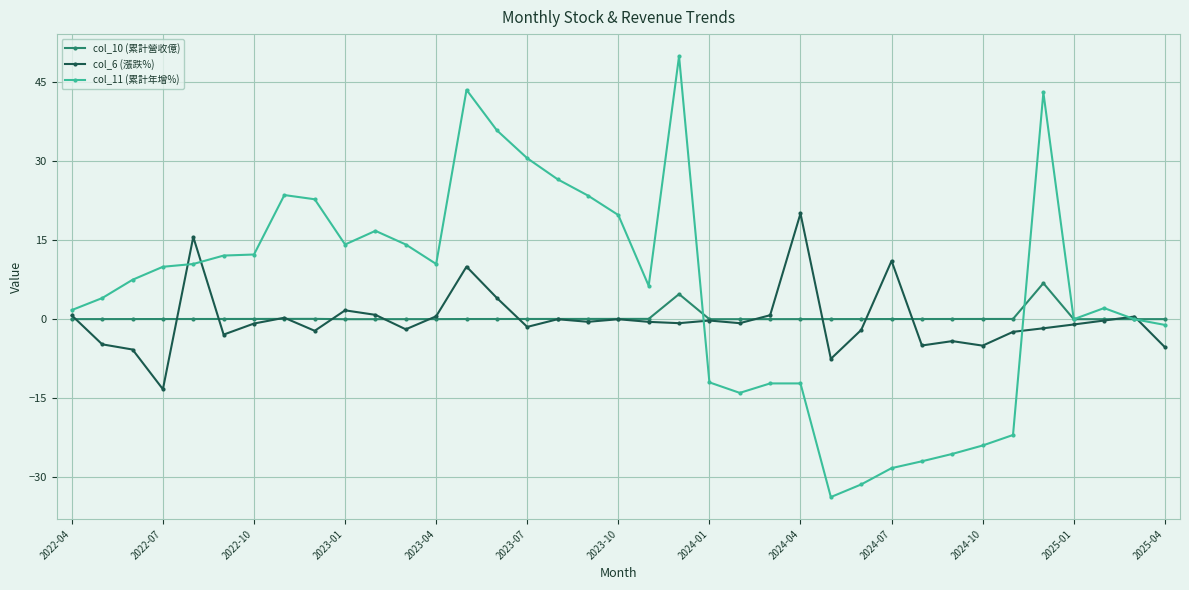

After their last crossing, which series has the higher values: col_11 (累計年增%) or col_6 (漲跌%)?

col_11 (累計年增%)